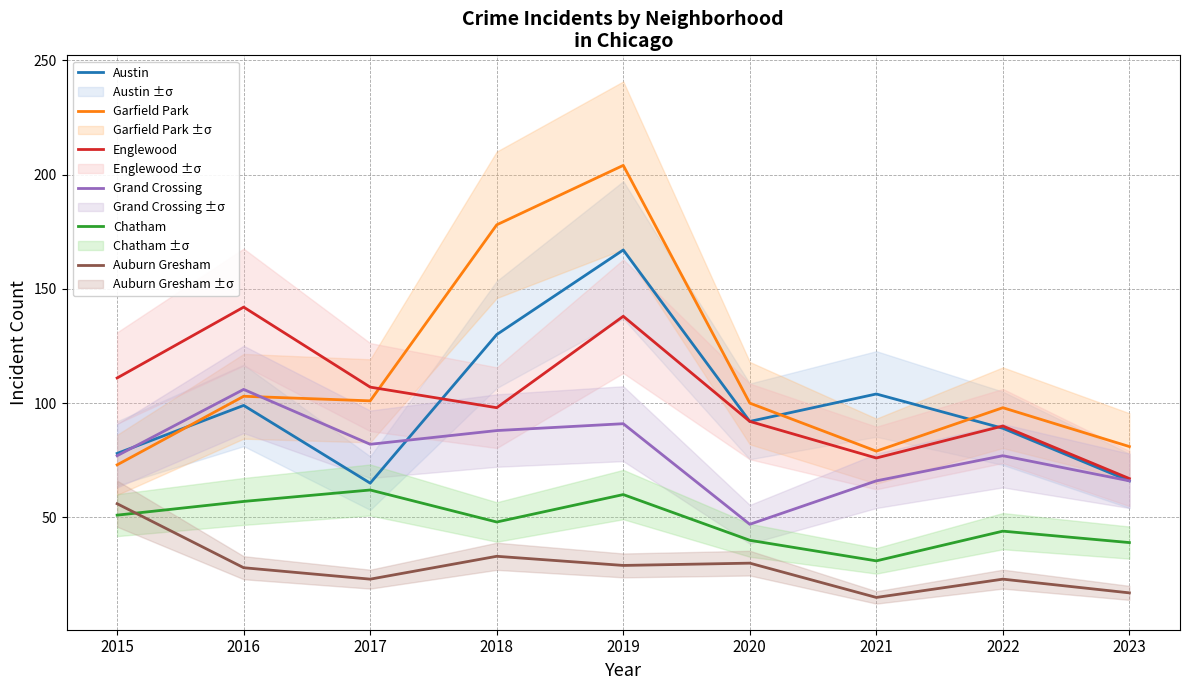

True or false: Auburn Gresham has more than 0 interior local peaks.

True